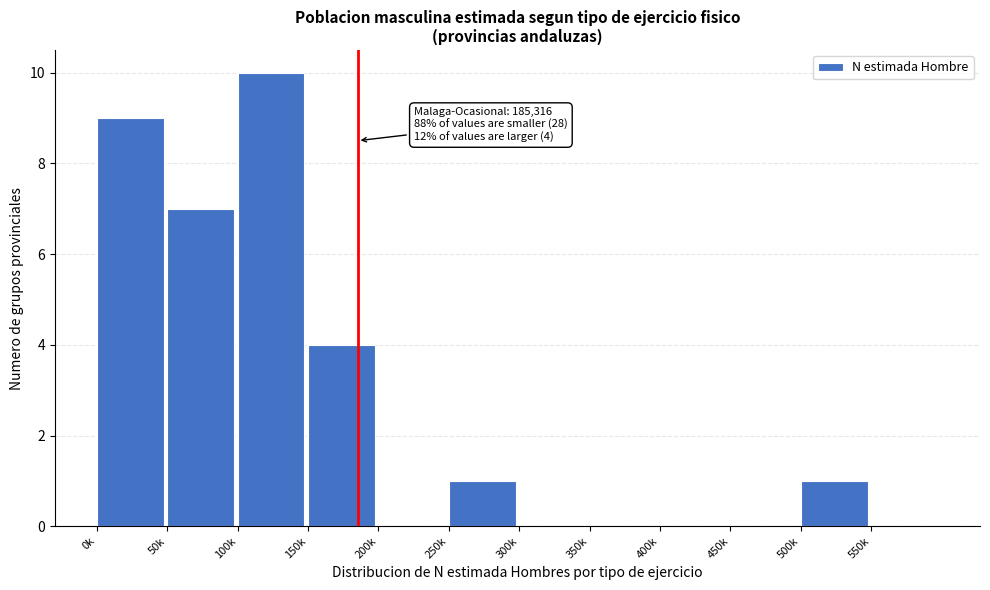

Reading right to left, extract all data points from this chart.

550k=0	500k=1	450k=0	400k=0	350k=0	300k=0	250k=1	200k=0	150k=4	100k=10	50k=7	0k=9